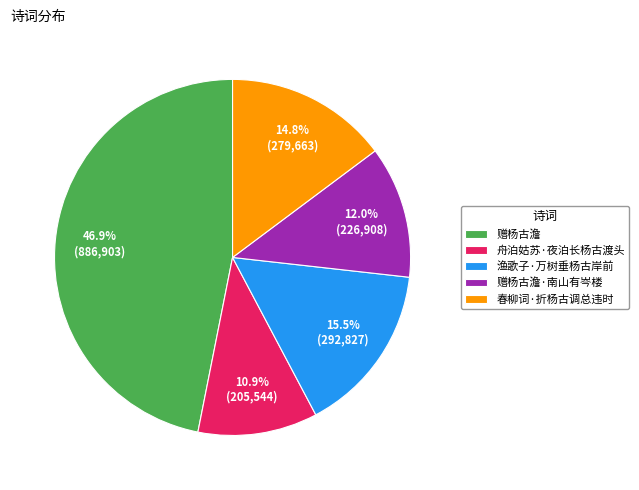

Which slice is the smallest?

舟泊姑苏·夜泊长杨古渡头